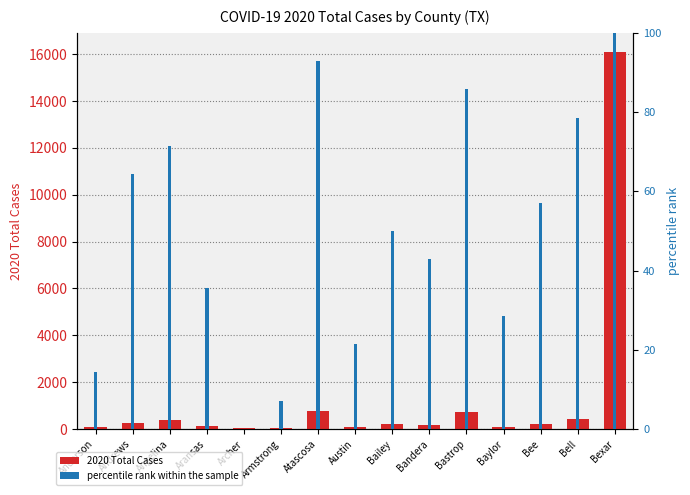

What is the value of the percentile rank within the sample bar at the 4th from the left?

35.7